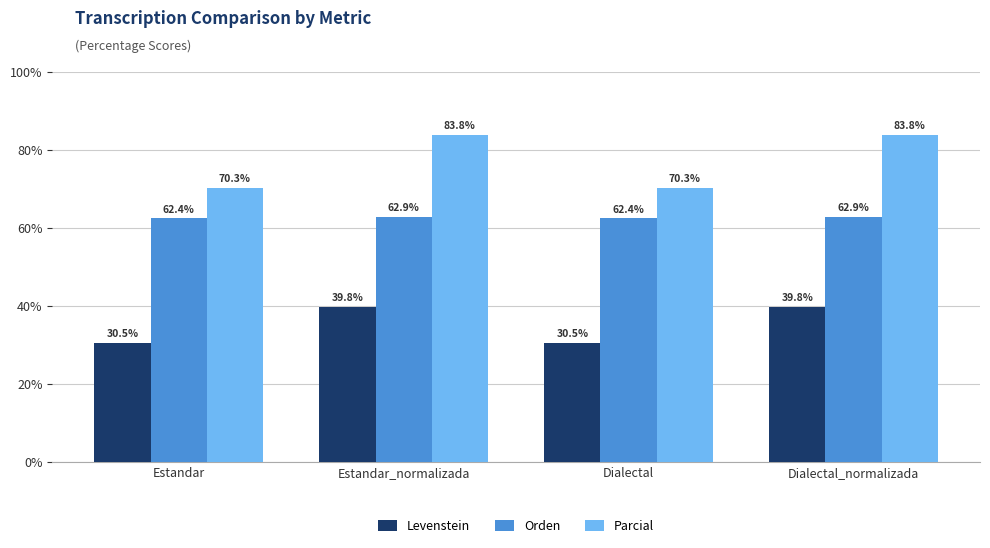

What is the difference between the Parcial values at Estandar and Estandar_normalizada?

13.5